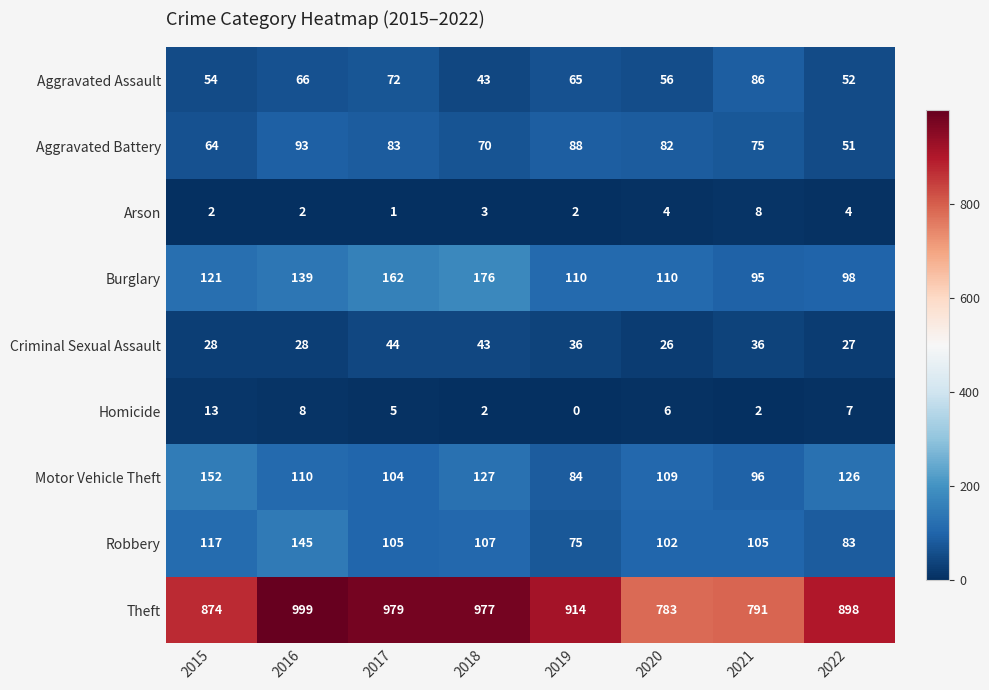

What is the total value across all series at 2018?

1548